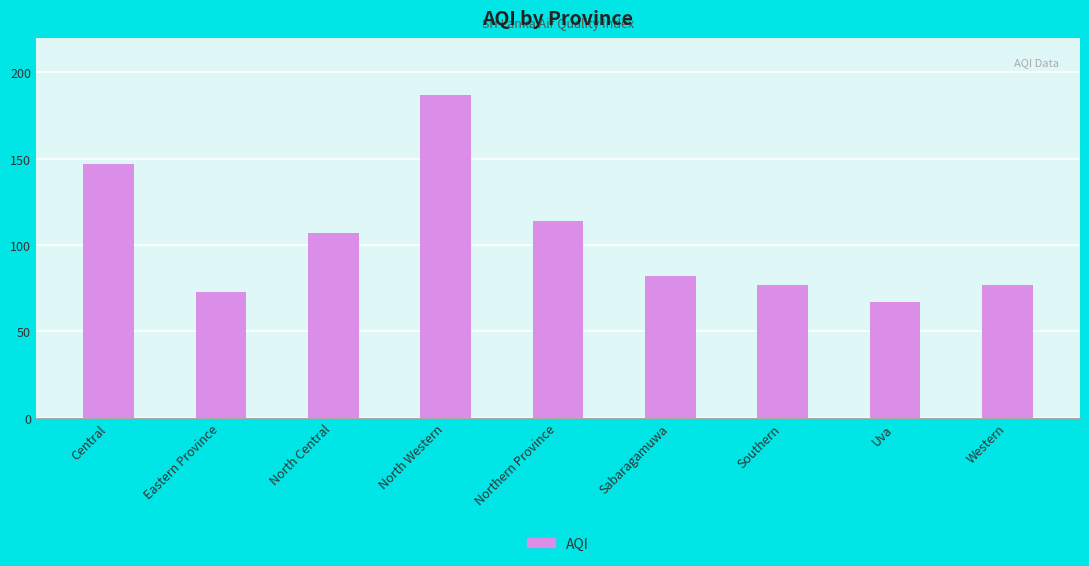

What is the change in value from Eastern Province to Sabaragamuwa?

+9